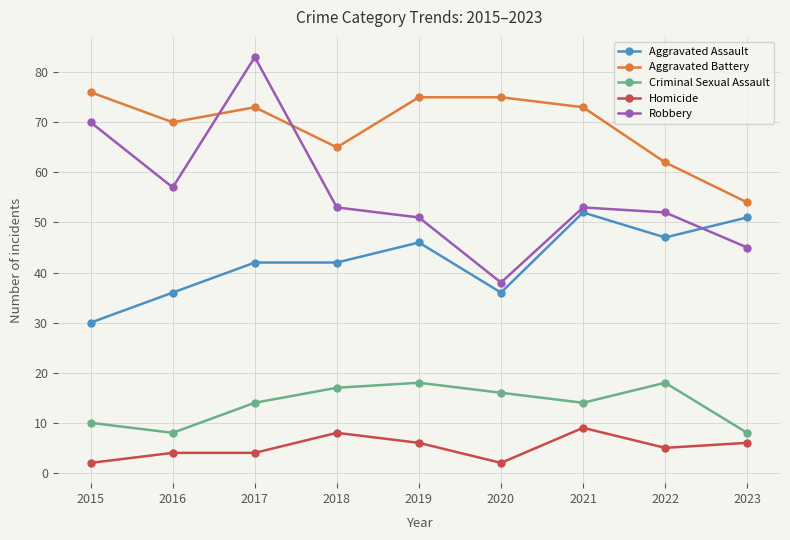

How many series are shown in this chart?

5